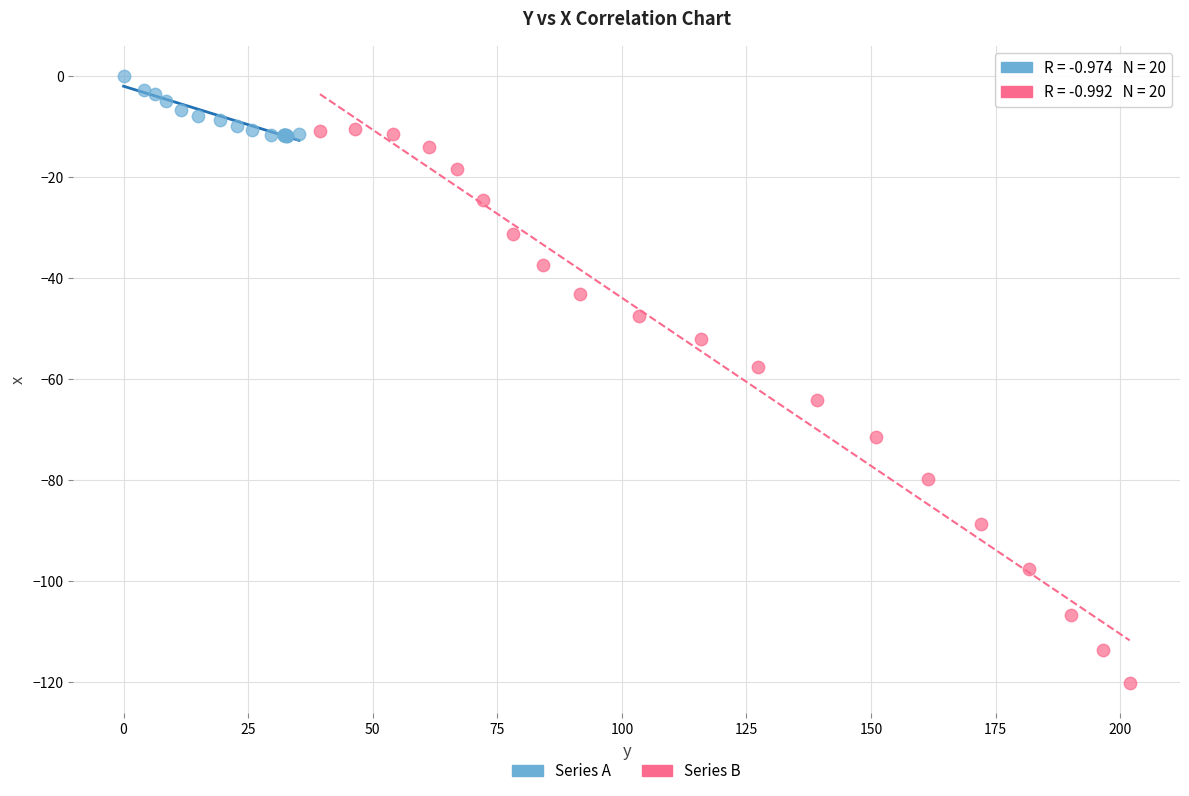

Which series has the widest spread of Y values?

Series B